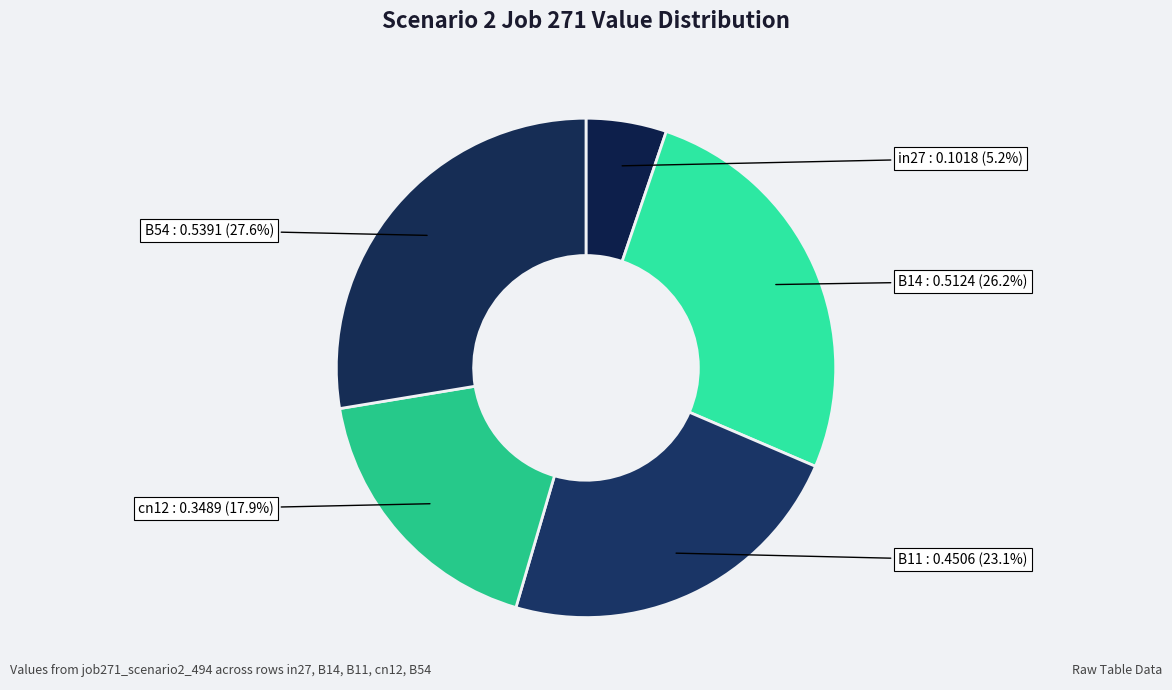

How many segments does this pie chart have?

5